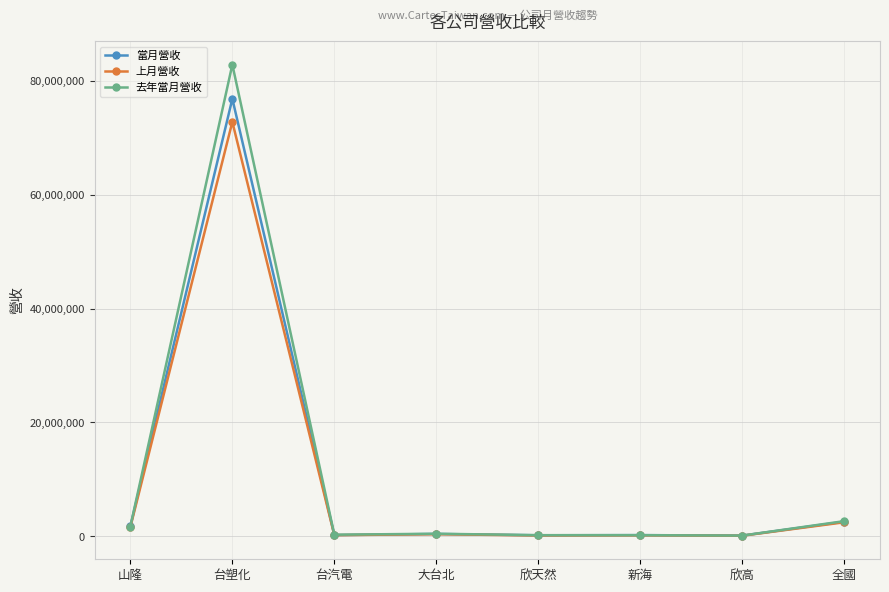

True or false: 上月營收 has more than 1 interior local peaks.

True